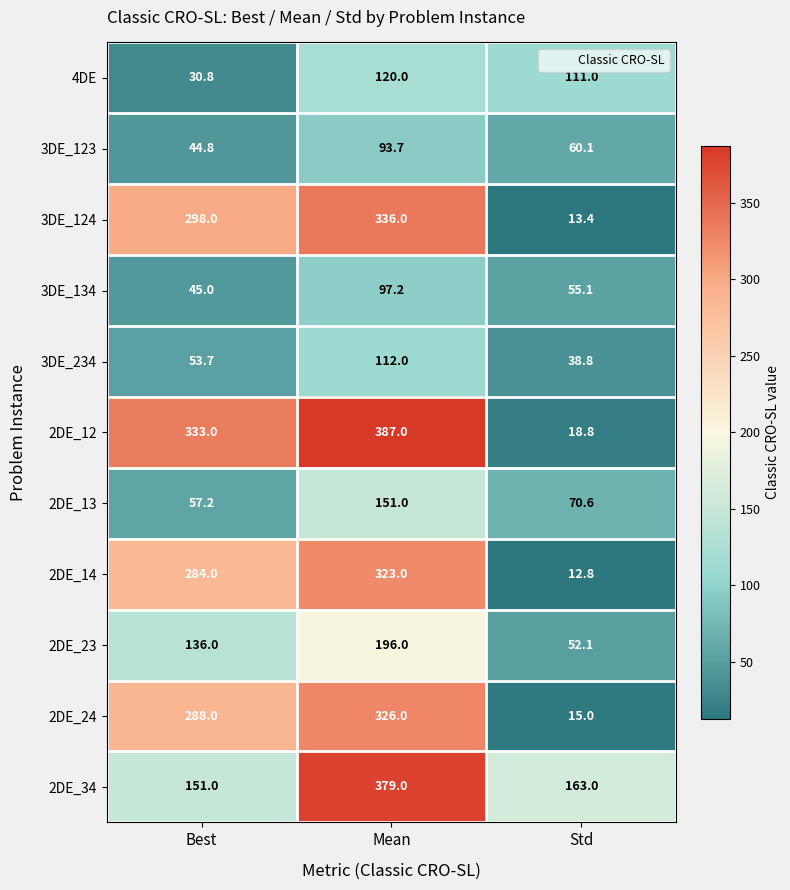

Which series has the widest spread of values?

2DE_12